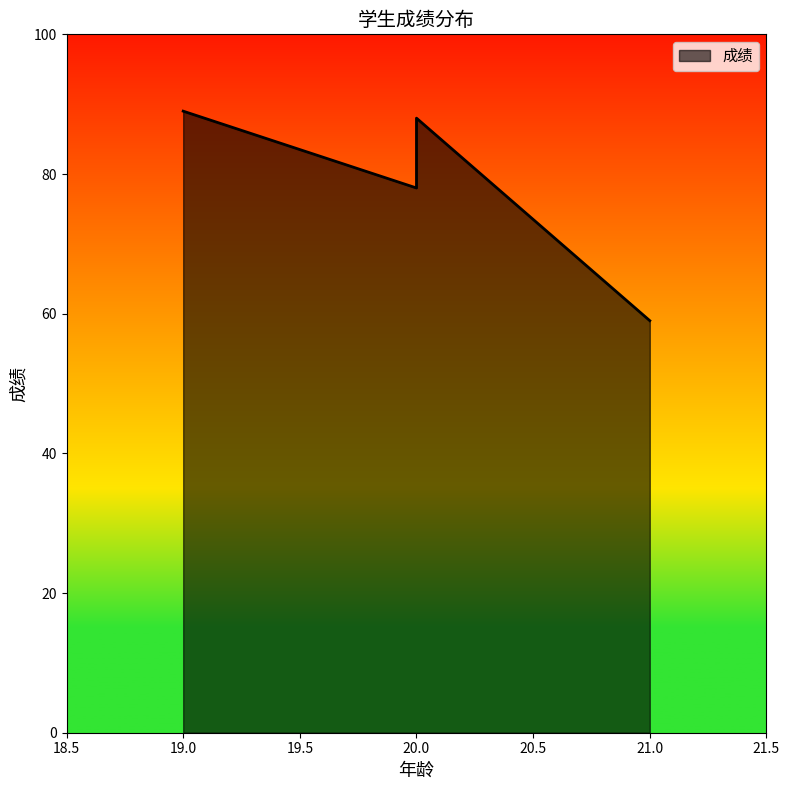

How many data points are above 88?

1